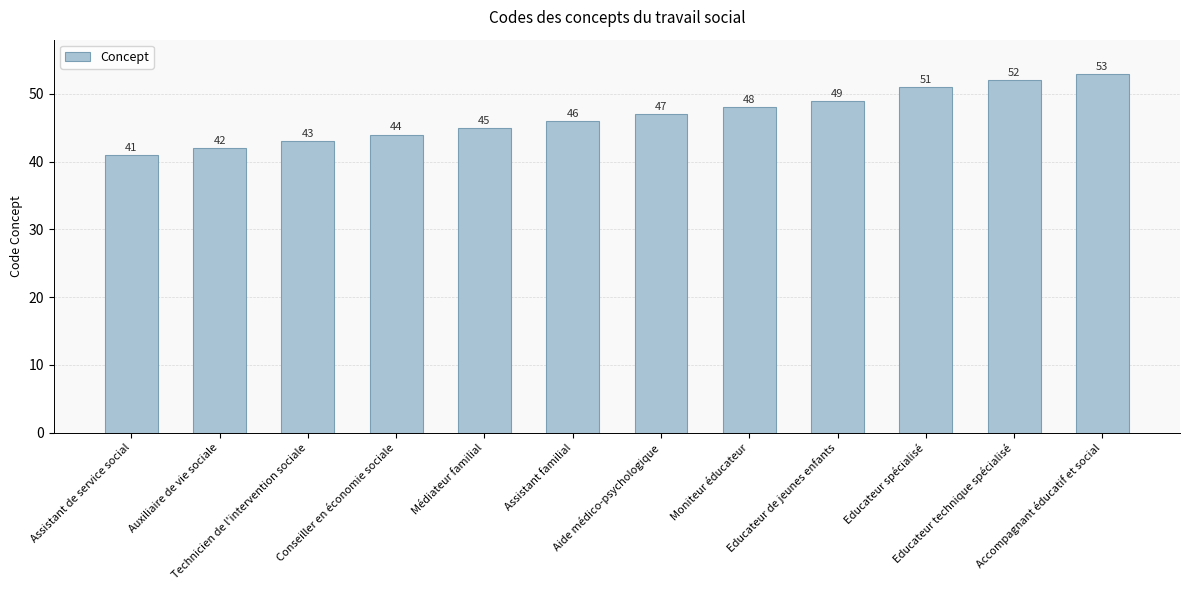

The chart shows a value of 80 at Educateur spécialisé. True or false?

False